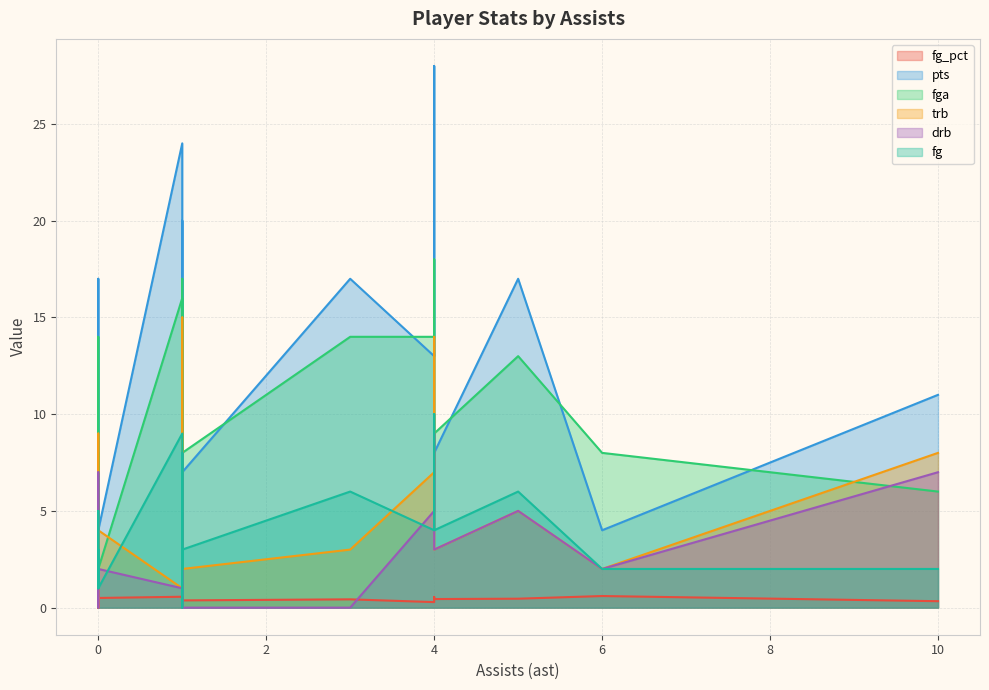

At 0, list the series in order from smallest to largest.

fg_pct, fg, drb, pts, fga, trb